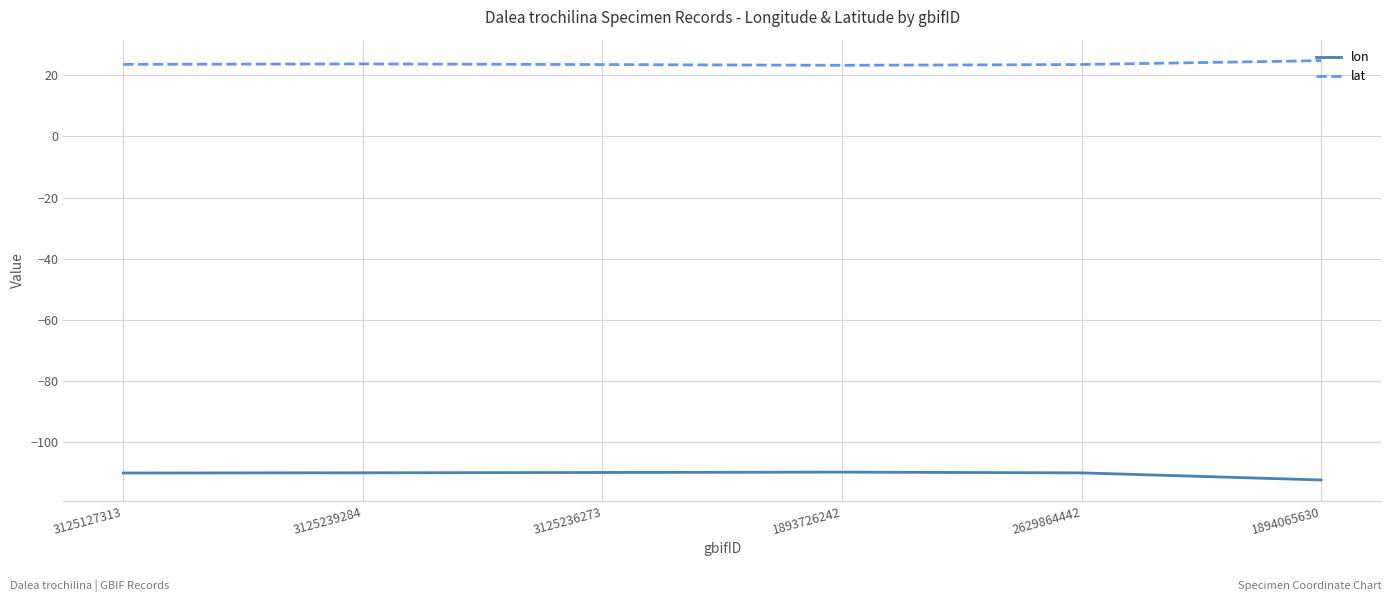

What is the highest value of the lon series?

-109.7